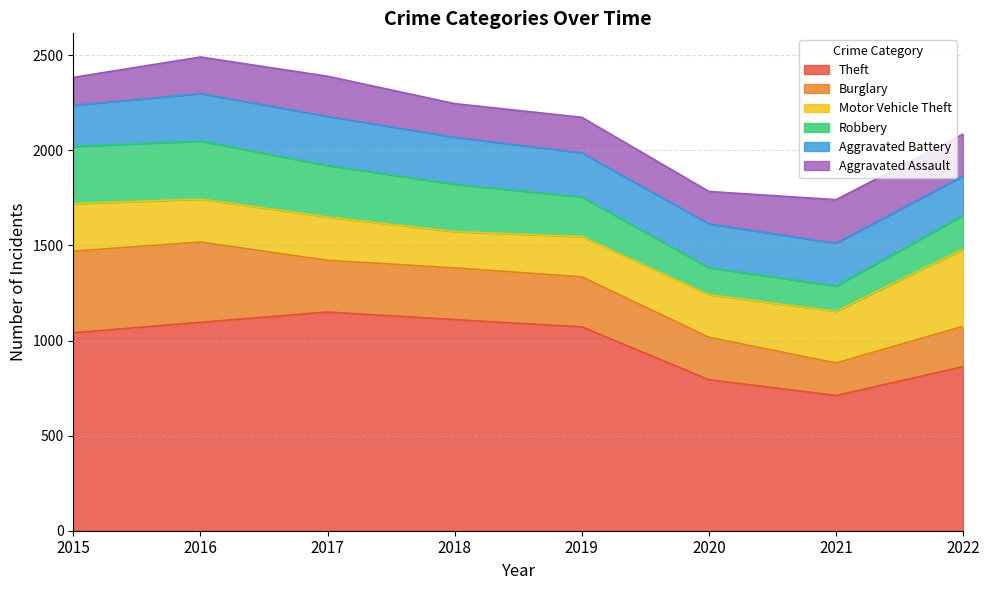

Which series has the largest total across all categories?

Theft